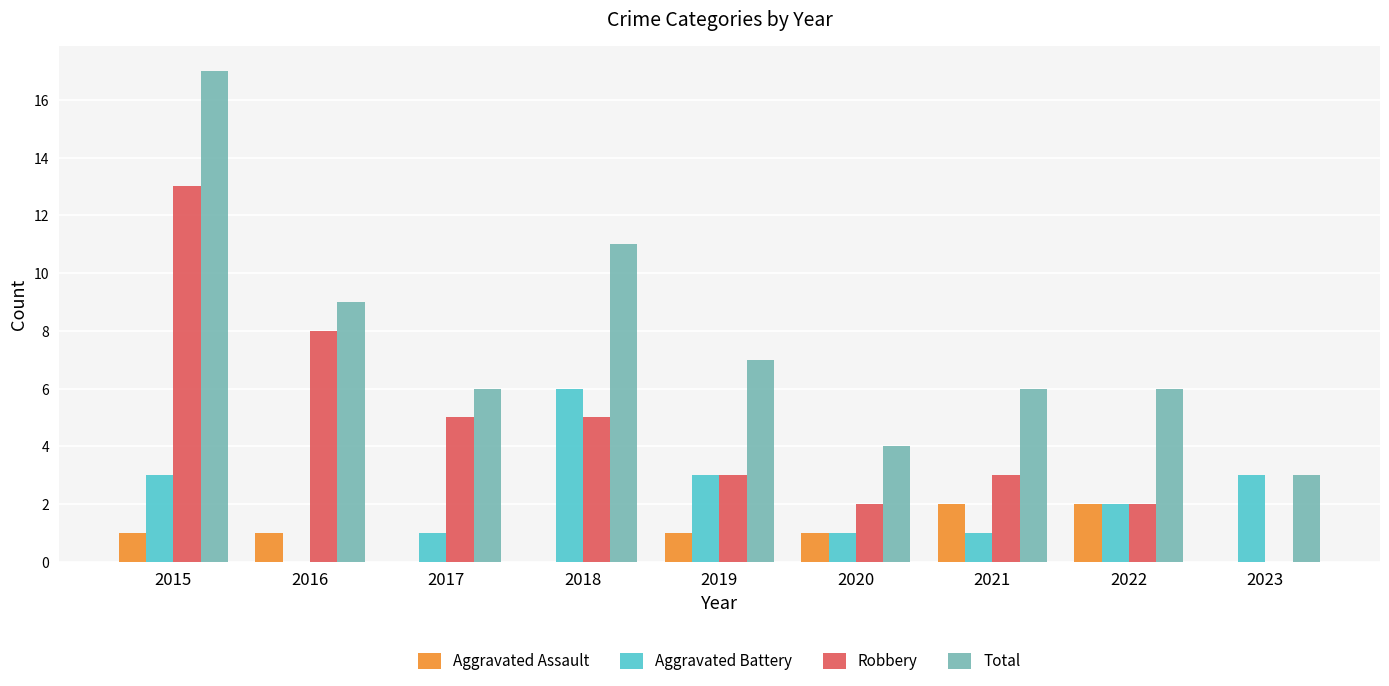

What is the difference between the Robbery values at 2023 and 2021?

3